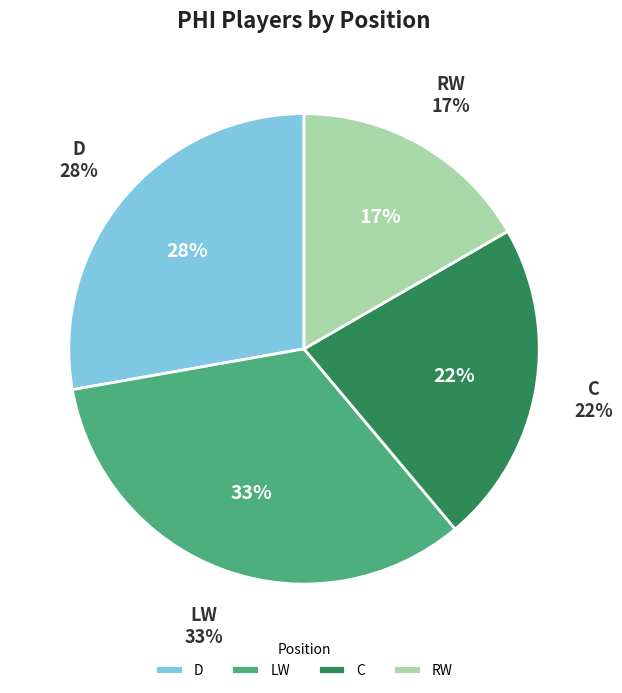

Count the number of slices in the pie.

4